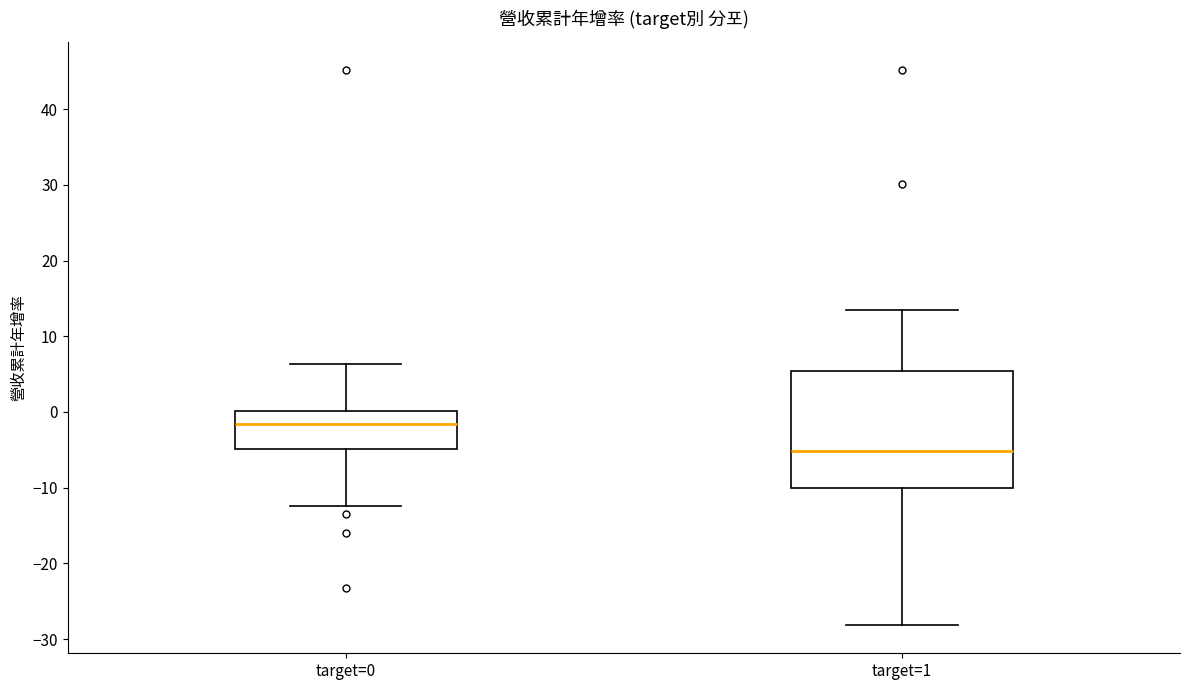

Reading left to right, transcribe this box plot: for each box, give where its median line is, the range the box spans, and where its two whiskers end, as read against the y-axis. The values are not printed on the chart, so give them approximately, as read against the axis.

target=0: median -2, box -5 to 0, whiskers -12 to 6
target=1: median -5, box -10 to 5, whiskers -28 to 14